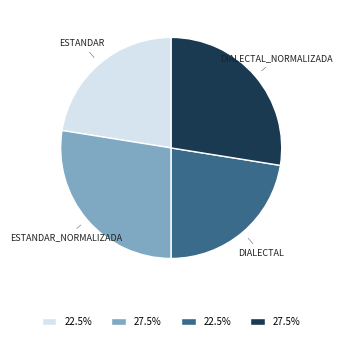

Is there any slice that represents more than half of the pie?

No